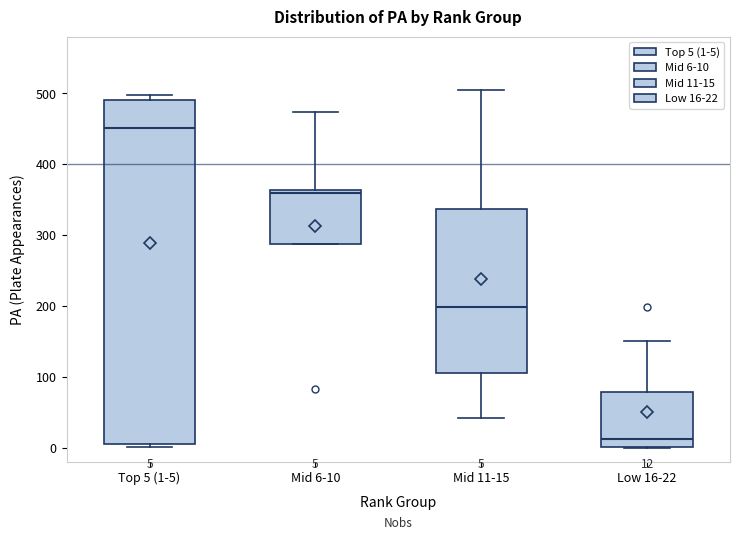

Which box's median line is the highest?

Top 5 (1-5)